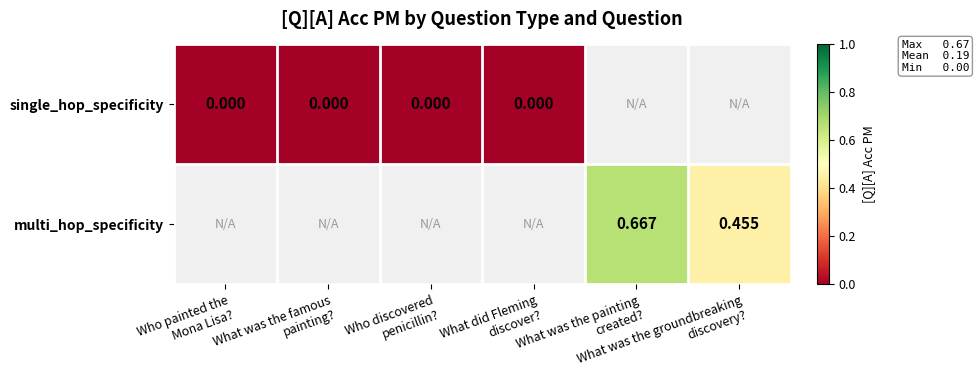

Count the number of data series in this chart.

2